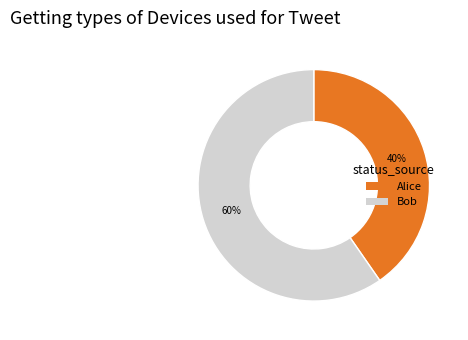

Count the number of slices in the pie.

2